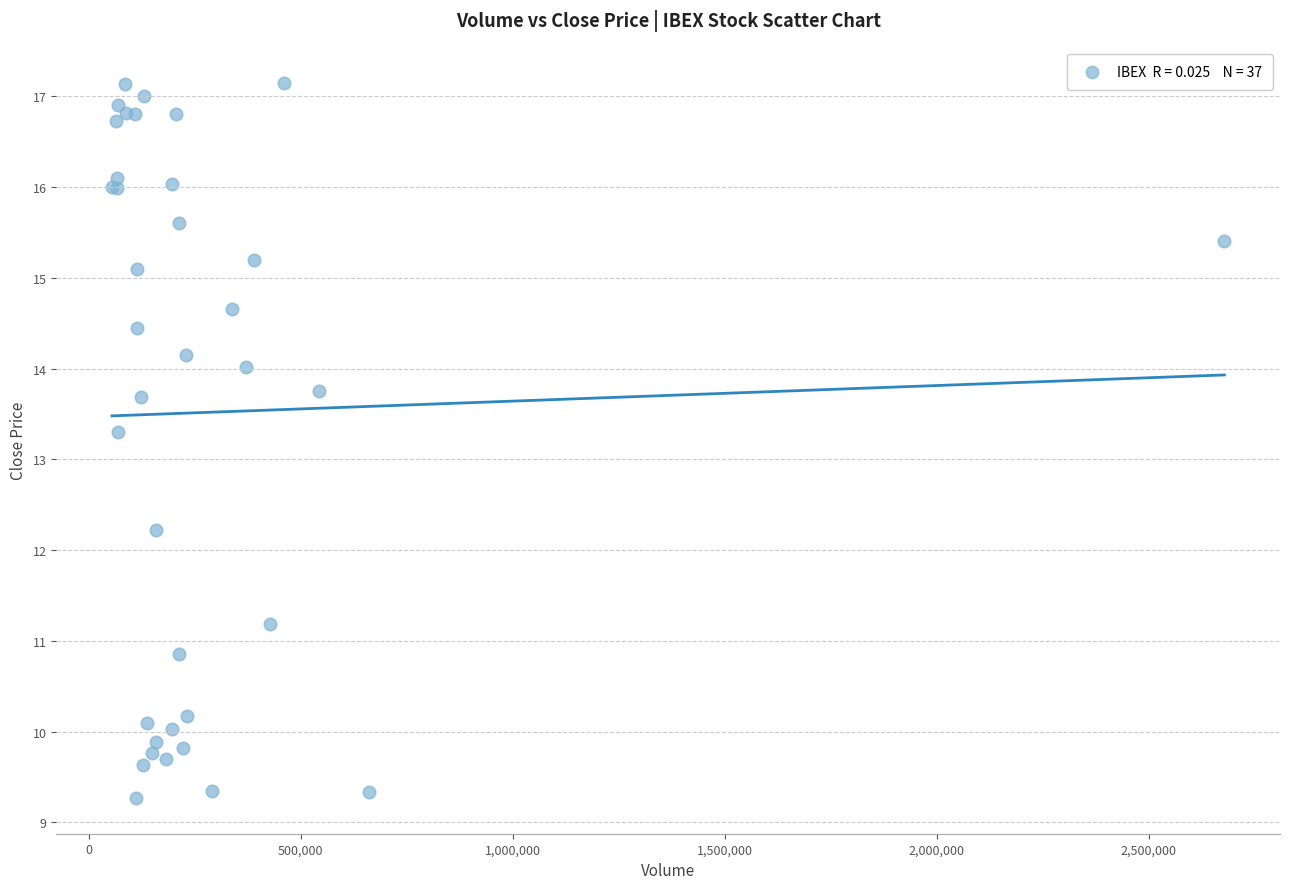

What Y value in the scatter plot is closest to 13?

13.3